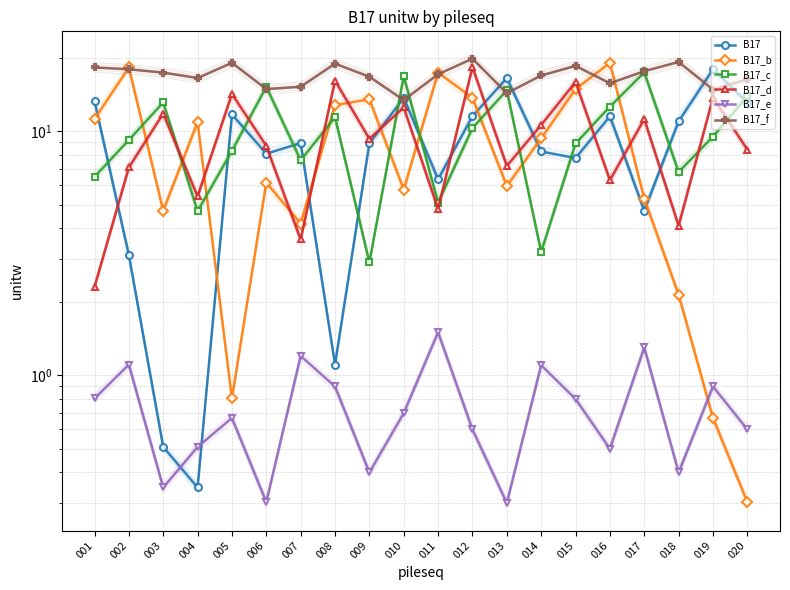

The value of B17_d at 008 is 28.1. True or false?

False